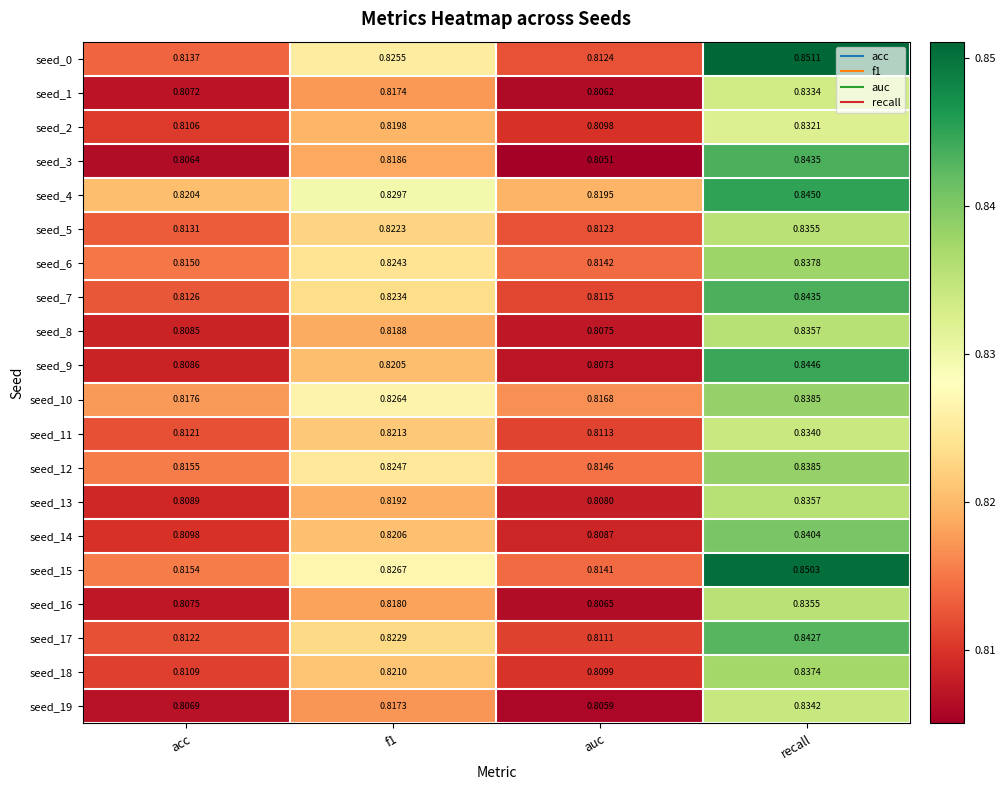

At which category is the sum across all series the highest?

recall